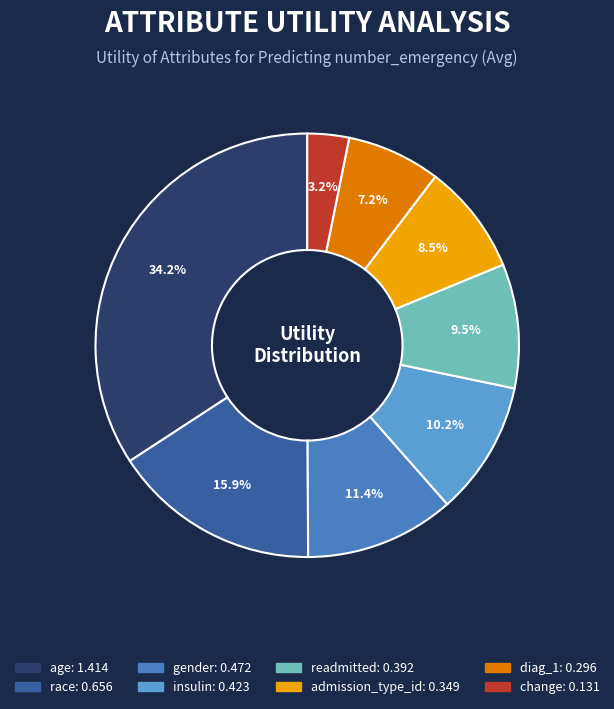

What is the smallest slice in the pie chart?

change